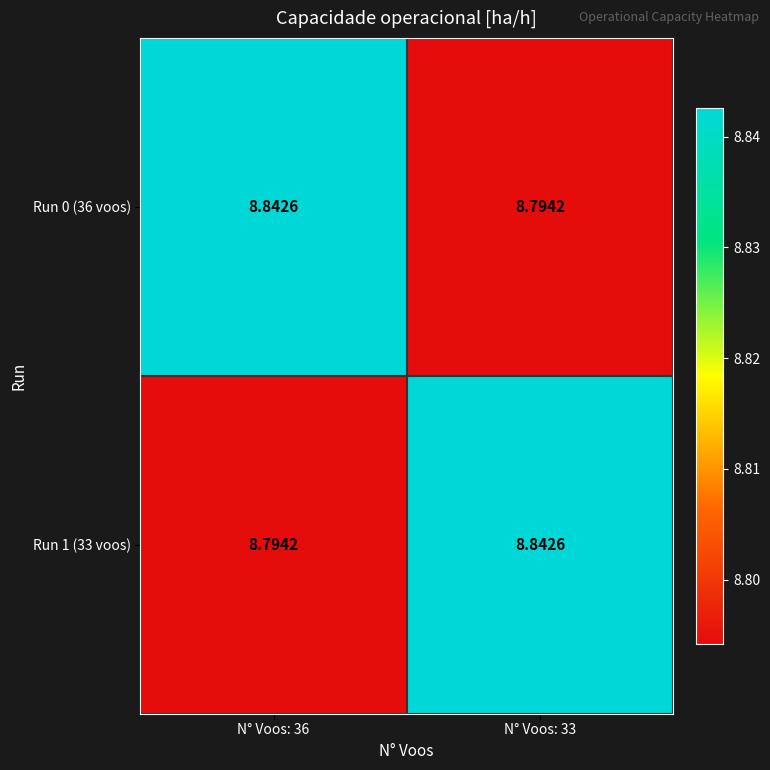

Is the value of Run 1 (33 voos) at N° Voos: 36 greater than the value of Run 0 (36 voos) at N° Voos: 36?

No